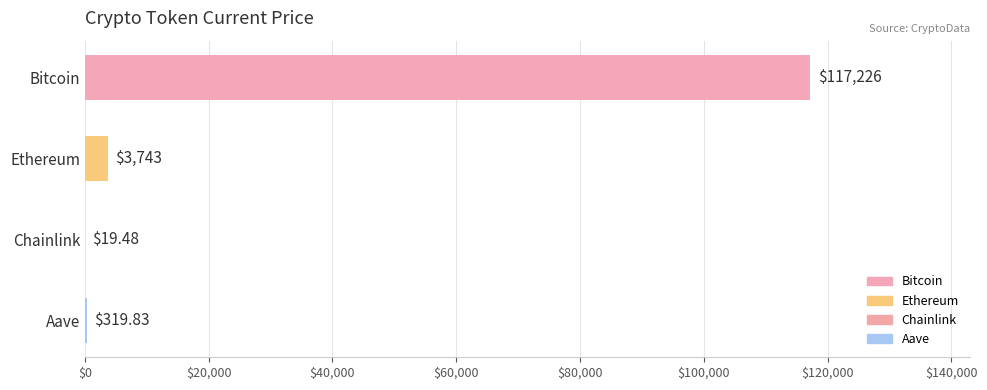

Between Bitcoin and Chainlink, which is larger?

Bitcoin